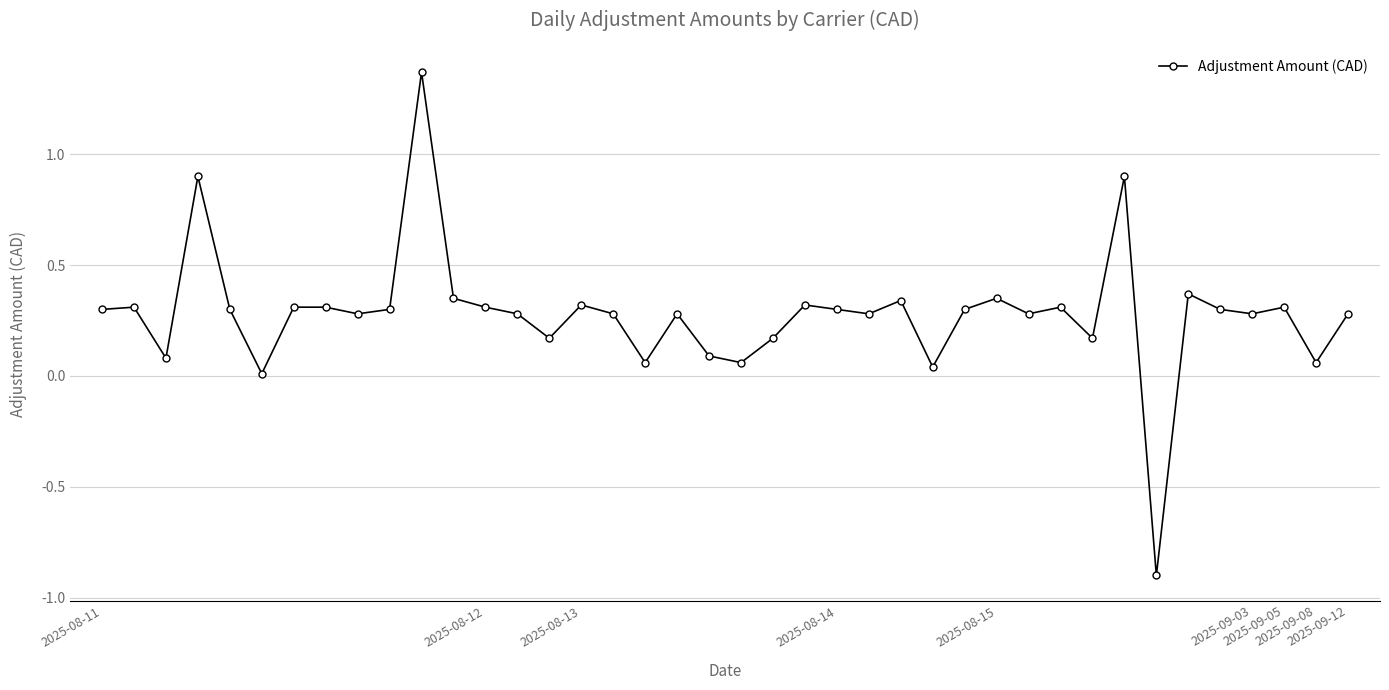

How many lines are shown in the chart?

1